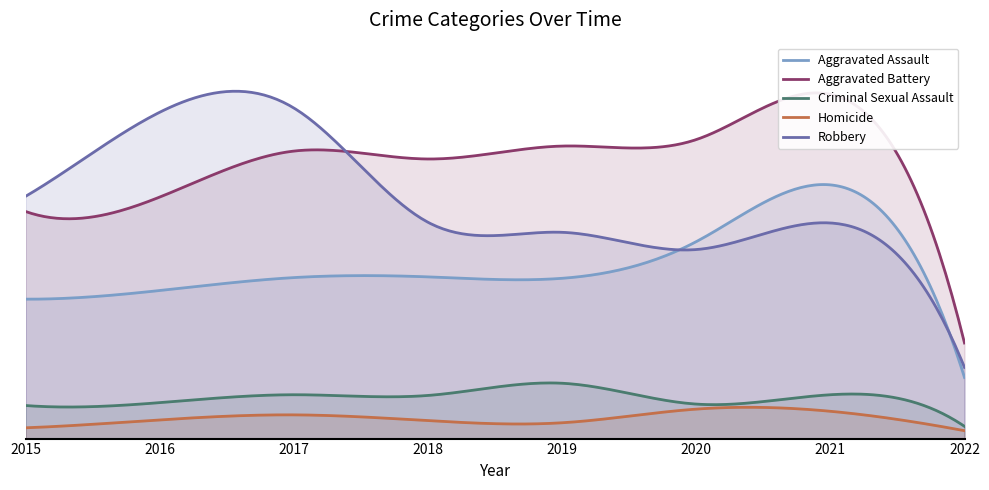

At which category does Aggravated Assault reach its first local valley?

2019